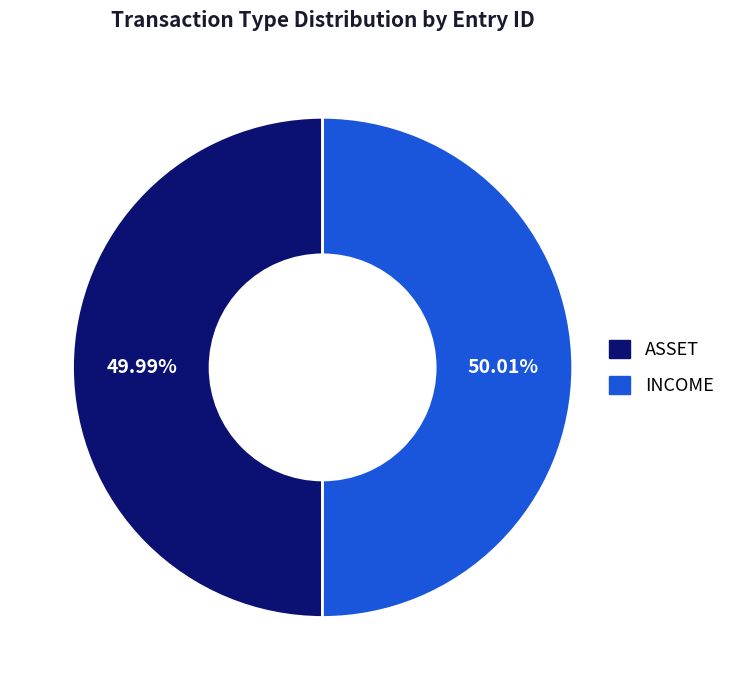

To the nearest percent, what percentage of the pie is ASSET?

50%